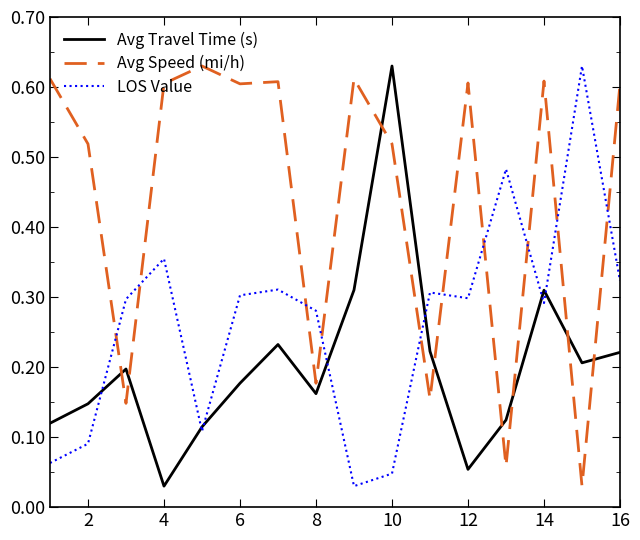

True or false: Avg Travel Time (s) and Avg Speed (mi/h) cross at least once.

True